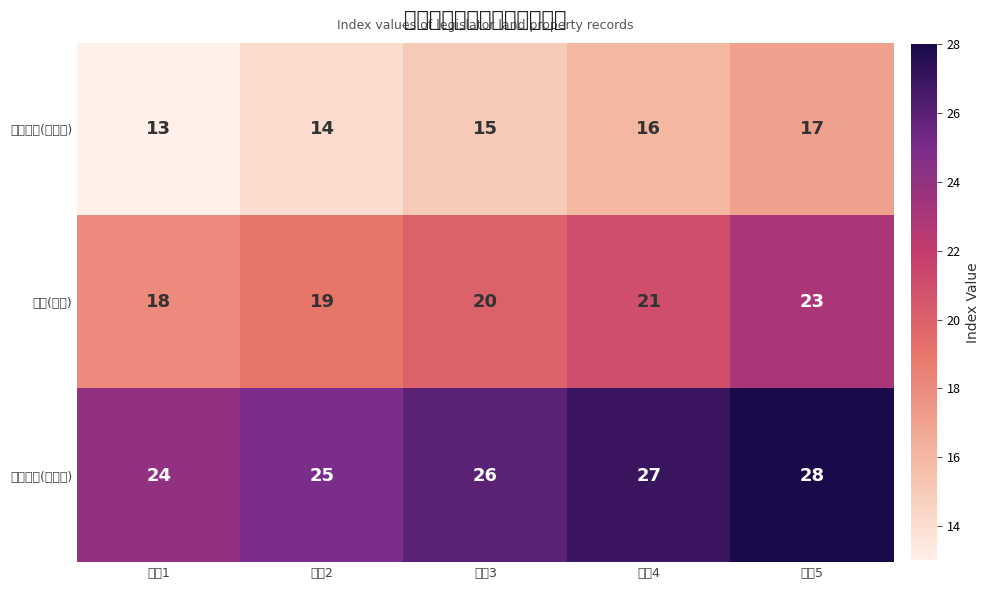

What is the spread (max minus min) of values at 地塊4?

11